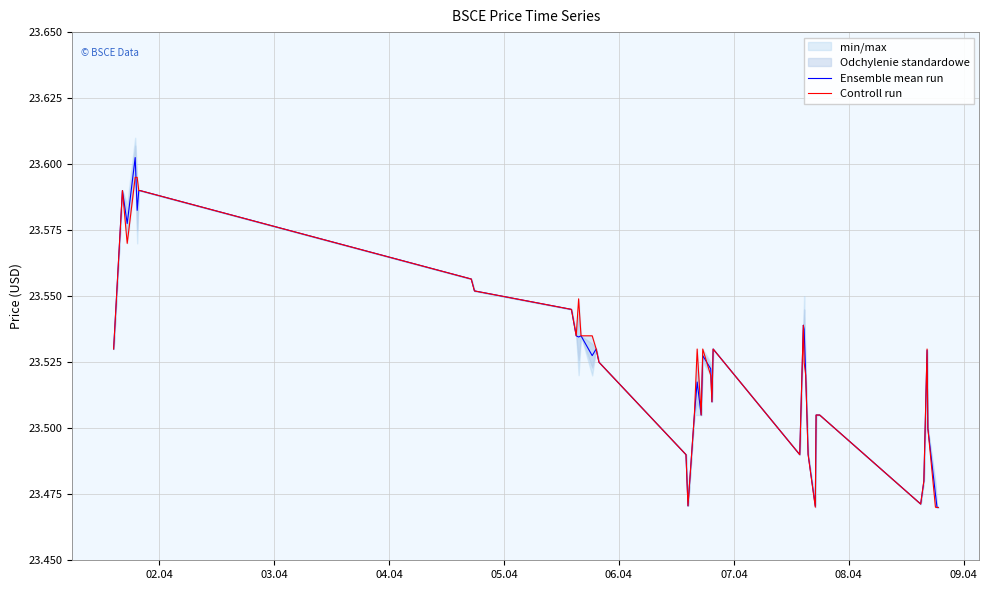

List the series in order of their overall mean, highest first.

Controll run, Ensemble mean run